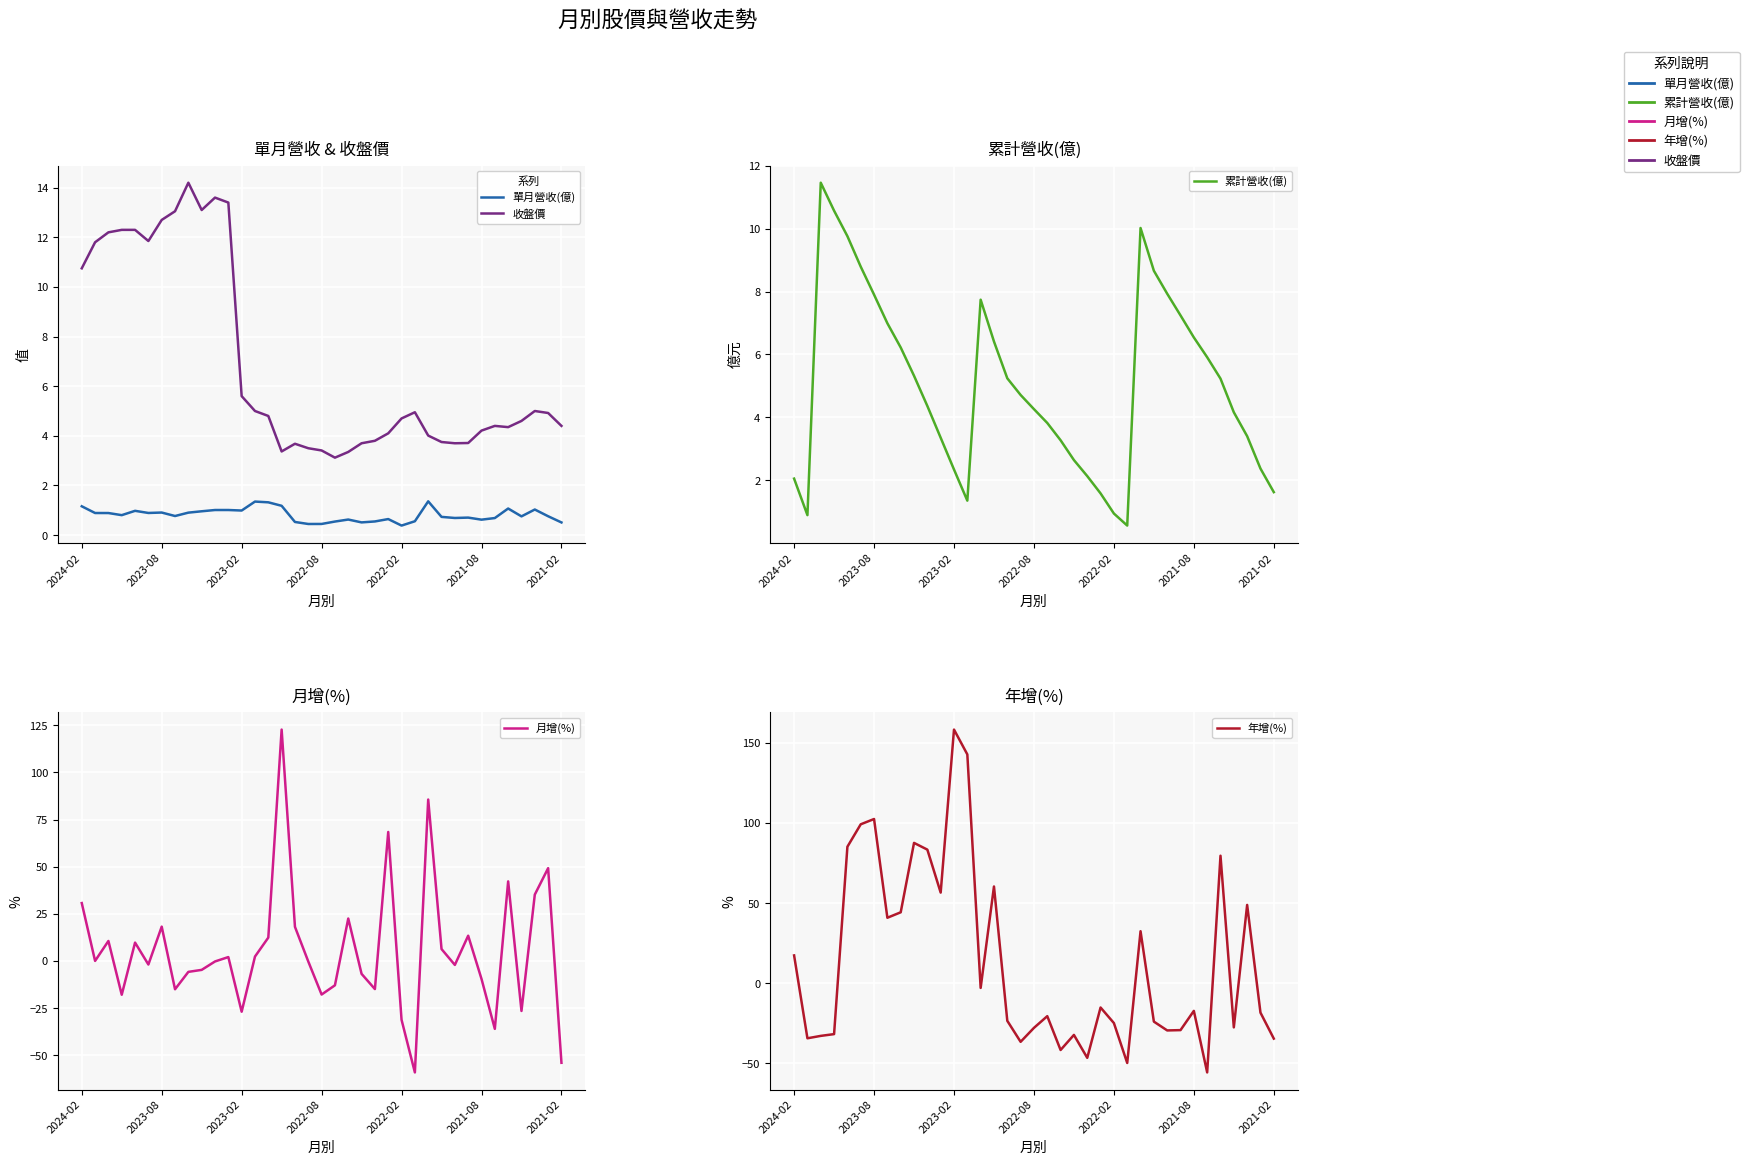

What is the spread (max minus min) of values at 19?

24.3